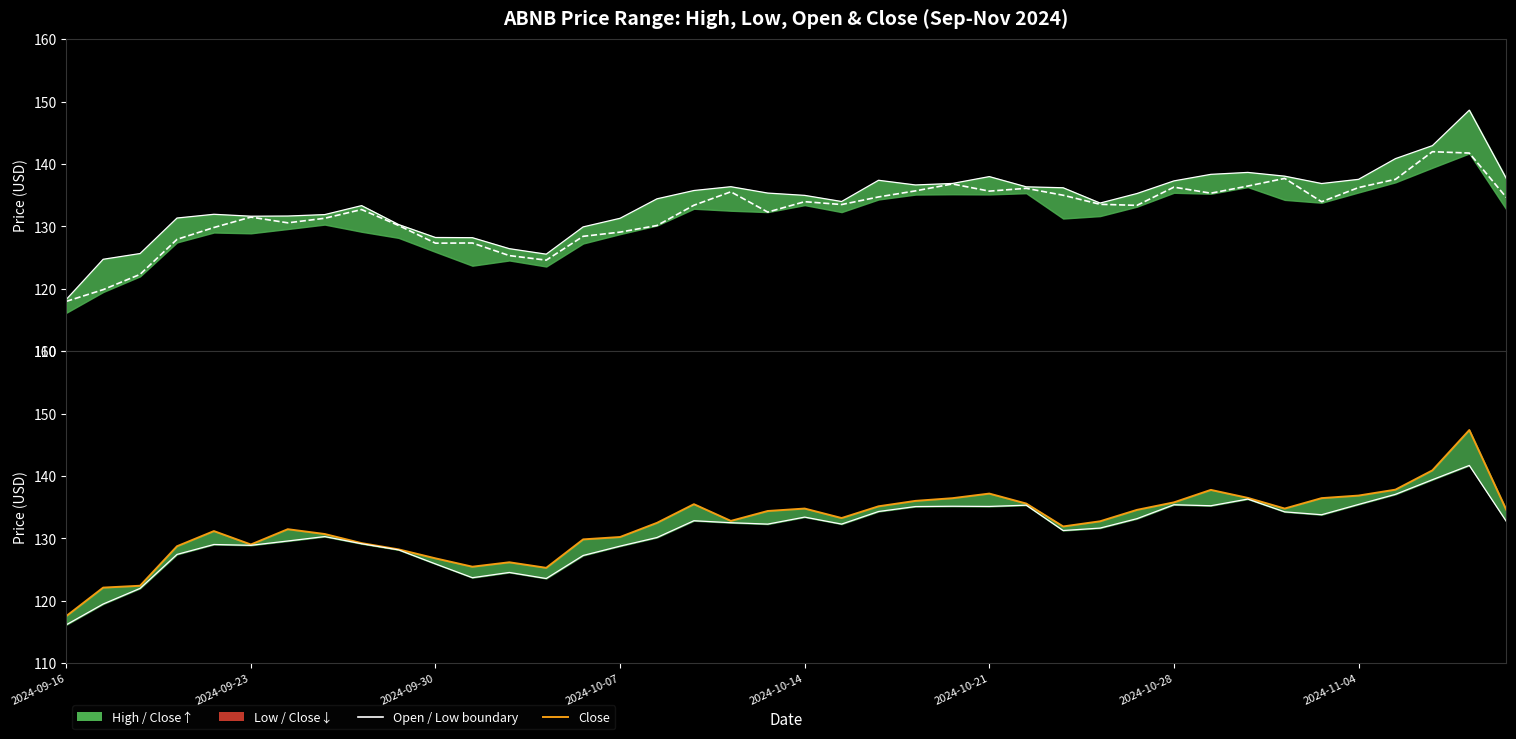

Reading right to left, extract all data points from this chart.

Open boundary: 137.7	148.6	142.9	140.9	137.6	136.9	138.1	138.7	138.3	137.3	135.3	133.8	136.2	136.3	138.0	136.9	136.7	137.4	134.0	135.0	135.3	136.4	135.8	134.4	131.3	129.9	125.6	126.4	128.2	128.2	130.3	133.3	131.9	131.7	131.6	131.9	131.3	125.7	124.7	118.3
Open: 134.7	141.8	142.0	137.6	136.2	134.0	137.7	136.5	135.3	136.3	133.4	133.6	135.0	136.1	135.7	136.8	135.7	134.7	133.5	134.0	132.3	135.6	133.4	130.2	129.1	128.4	124.6	125.3	127.3	127.3	130.2	132.7	131.3	130.6	131.5	129.8	127.9	122.3	119.9	118.0
Close: 134.6	147.4	140.9	137.8	136.9	136.5	134.8	136.5	137.8	135.8	134.6	132.8	131.9	135.6	137.2	136.4	136.0	135.2	133.3	134.8	134.4	132.8	135.5	132.5	130.2	129.8	125.3	126.2	125.5	126.8	128.2	129.2	130.7	131.5	129.0	131.2	128.8	122.4	122.1	117.5
Low boundary: 132.8	141.7	139.4	137.1	135.4	133.8	134.3	136.3	135.2	135.4	133.2	131.7	131.3	135.3	135.1	135.2	135.1	134.3	132.3	133.4	132.3	132.5	132.8	130.2	128.8	127.3	123.6	124.5	123.7	125.9	128.2	129.2	130.3	129.6	128.9	129.0	127.4	122.0	119.5	116.2